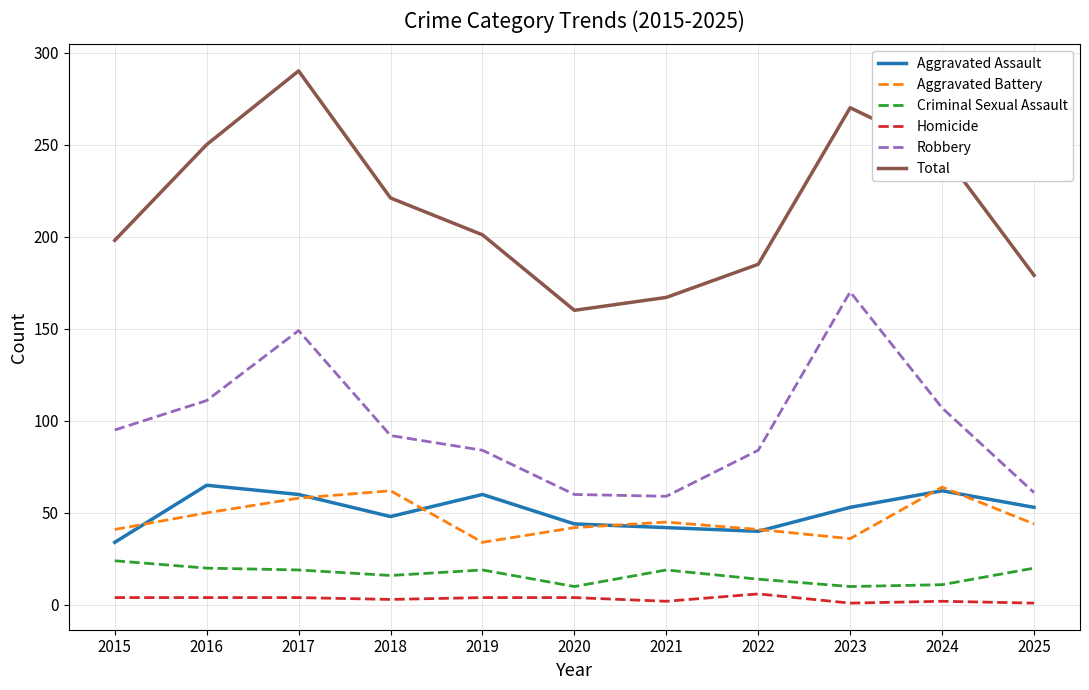

At which category does the chart reach its peak across all series?

2017